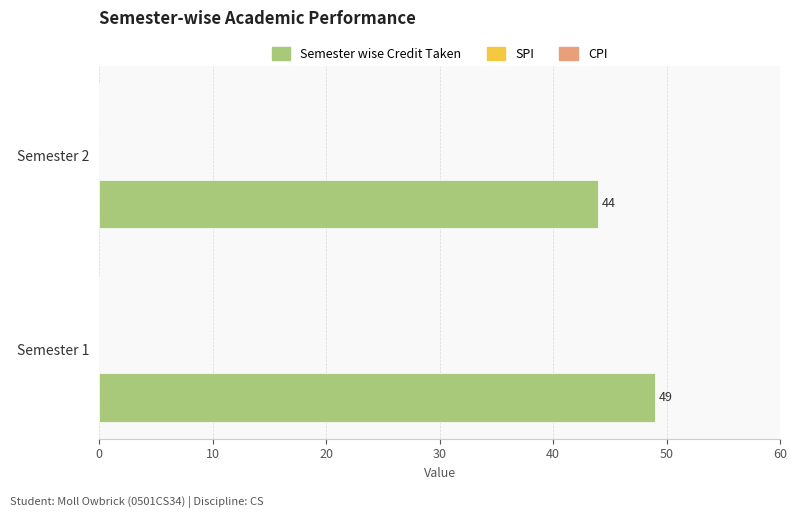

How many distinct data groups are displayed?

1